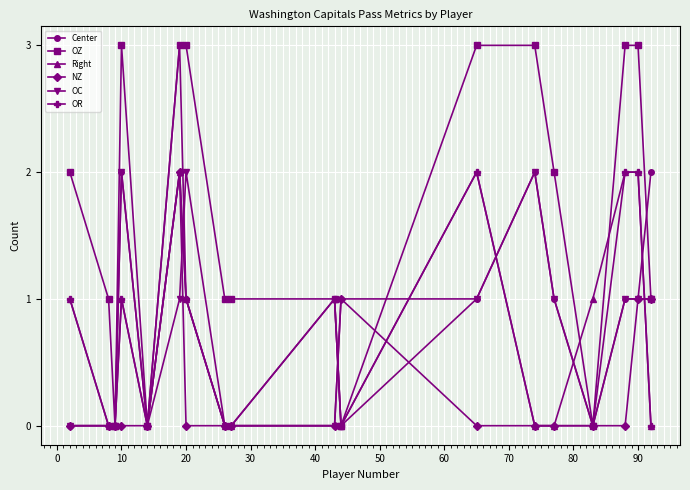

Which series has the largest total across all categories?

OZ